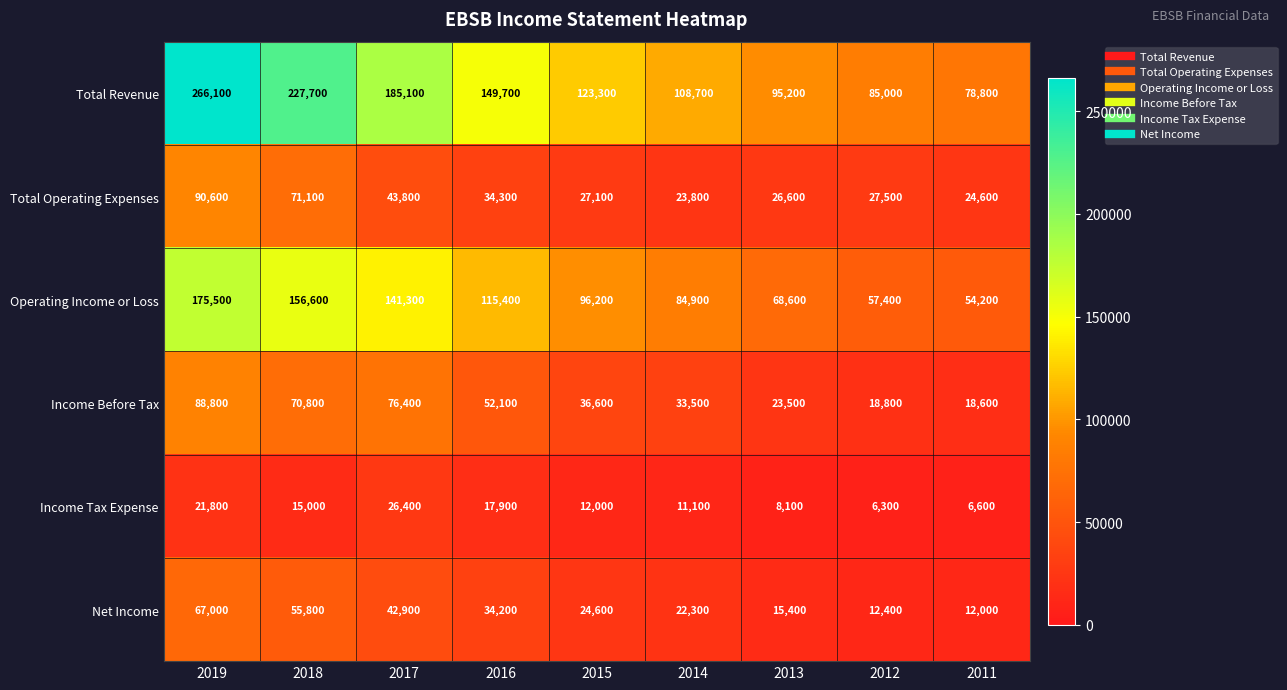

What is the difference between the maximum and second lowest values in the Income Tax Expense series?

19800